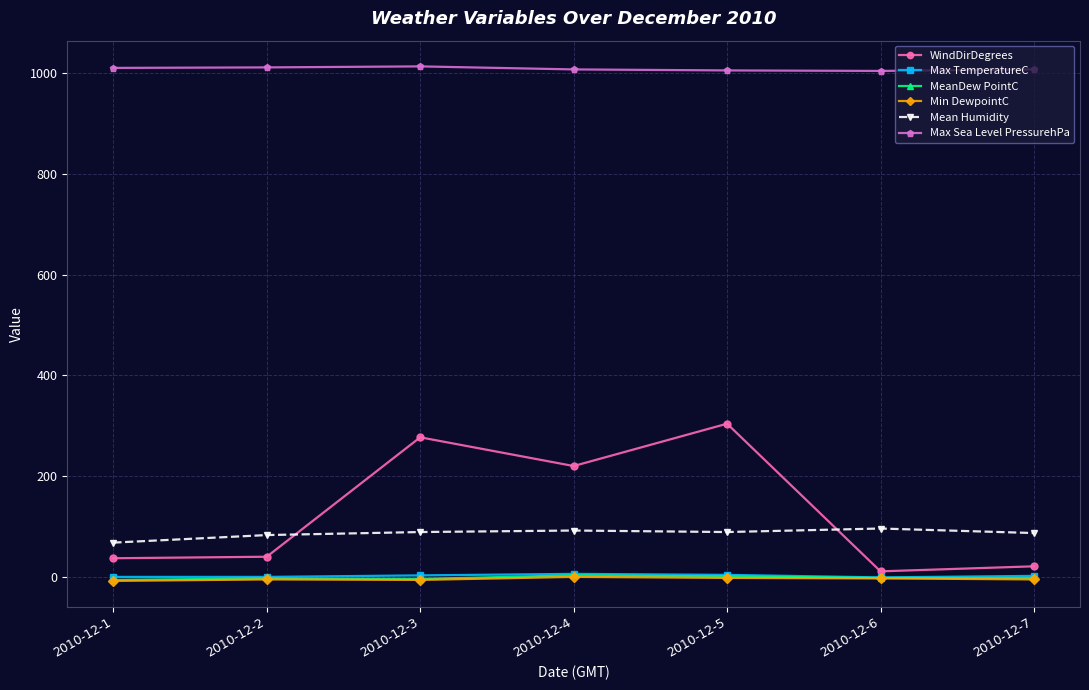

True or false: Min DewpointC has a value of -5 at 2010-12-7.

True